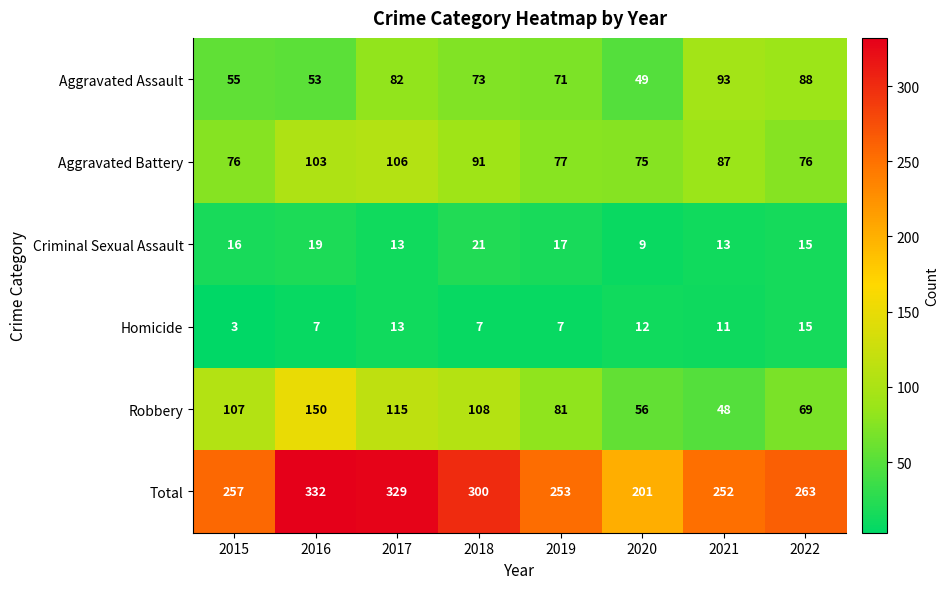

What is the sum of the Aggravated Battery values at 2017 and 2016?

209